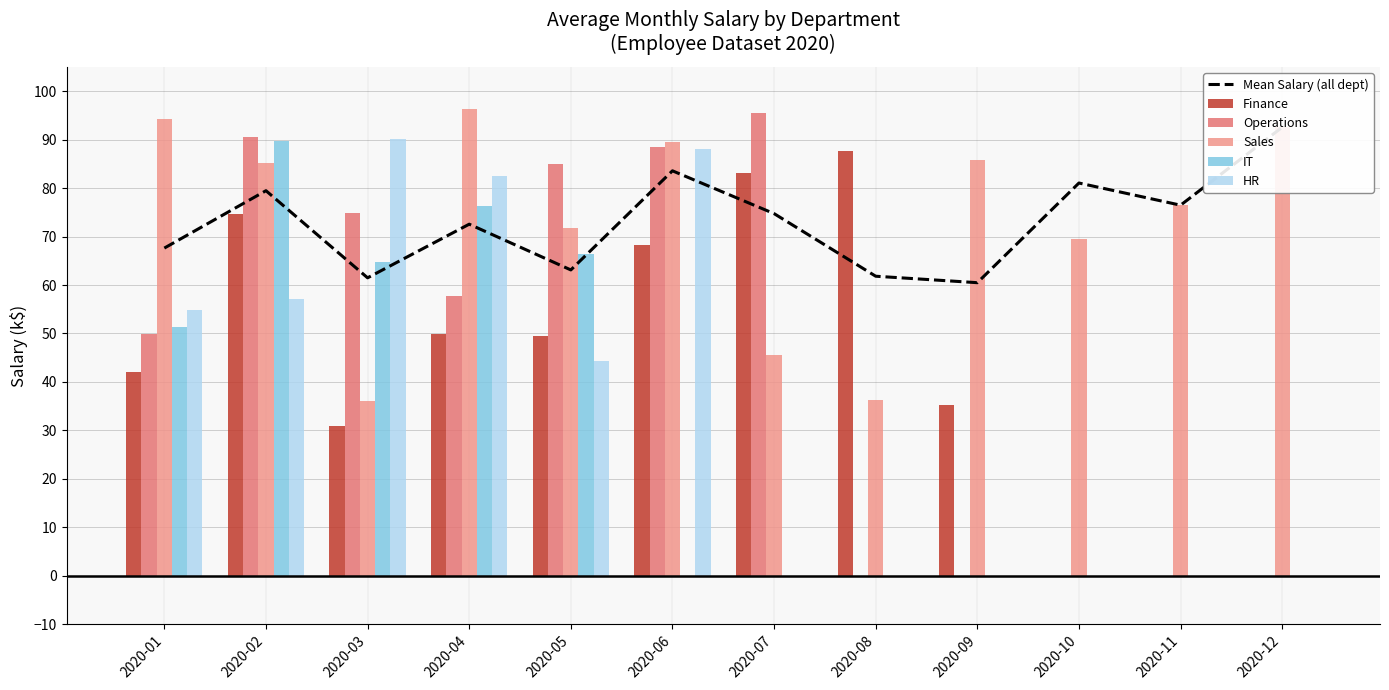

Reading left to right, list all the values displayed in this chart.

Mean Salary (all dept): 67.6	79.5	61.5	72.6	63.1	83.6	74.7	61.8	60.5	81.1	76.5	92.6
Finance: 42.0	74.7	30.9	49.9	49.4	68.2	83.1	87.6	35.2	0.0	0.0	0.0
Operations: 49.9	90.7	74.8	57.7	85.0	88.4	95.6	0.0	0.0	0.0	0.0	0.0
Sales: 94.2	85.2	36.0	96.4	71.7	89.6	45.5	36.3	85.8	69.6	76.5	92.6
IT: 51.4	89.7	64.7	76.3	66.5	0.0	0.0	0.0	0.0	0.0	0.0	0.0
HR: 54.8	57.1	90.0	82.6	44.4	88.1	0.0	0.0	0.0	0.0	0.0	0.0